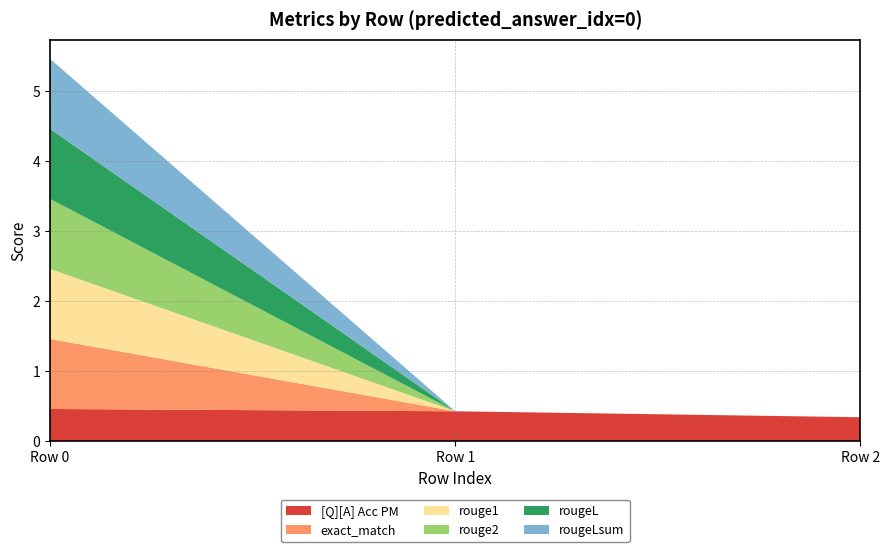

Reading left to right, transcribe all the data shown in this chart.

[Q][A] Acc PM: 0.5	0.4	0.3
exact_match: 1.0	0.0	0.0
rouge1: 1.0	0.0	0.0
rouge2: 1.0	0.0	0.0
rougeL: 1.0	0.0	0.0
rougeLsum: 1.0	0.0	0.0